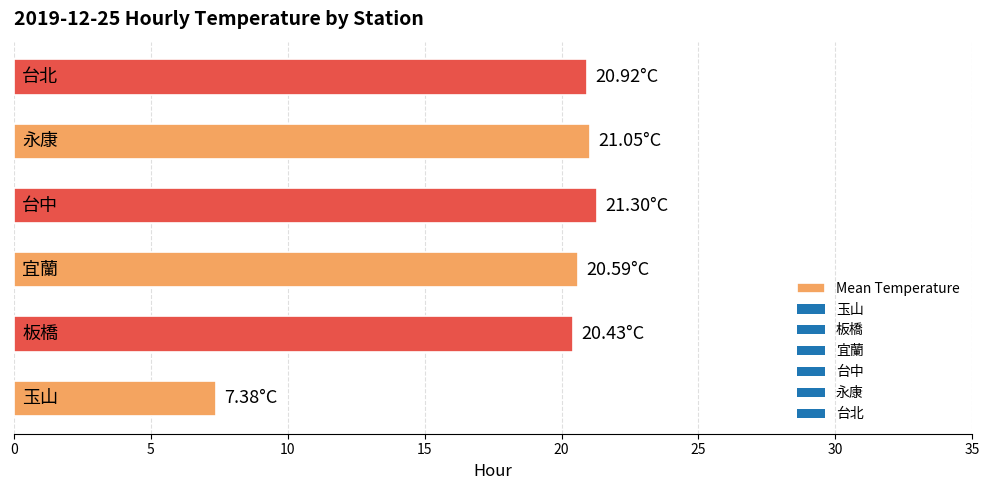

What is the sum of all values?

111.7